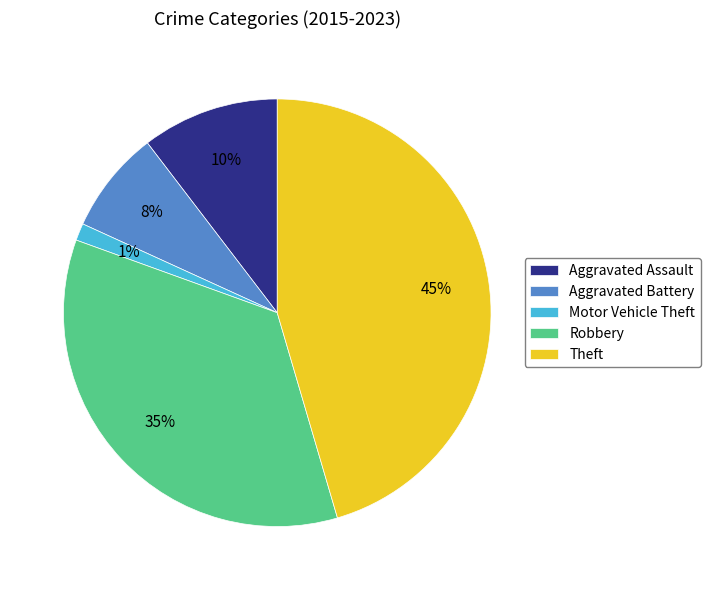

Is there a majority slice in this chart?

No